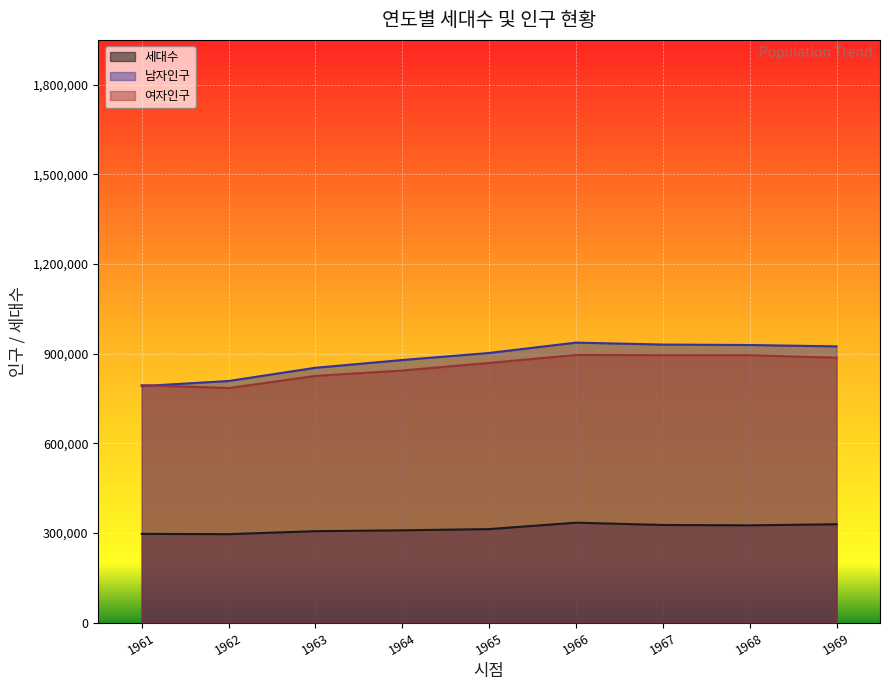

The 세대수 series shows 296732 at 1961. True or false?

True